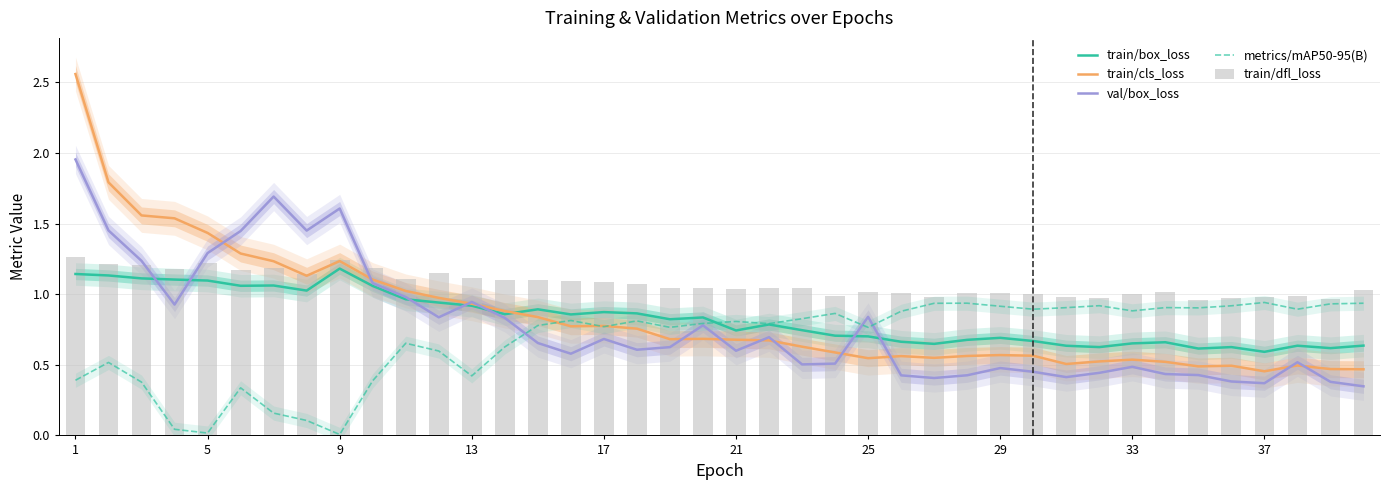

What are all the series names shown in the legend?

train/box_loss, train/cls_loss, val/box_loss, metrics/mAP50-95(B), train/dfl_loss